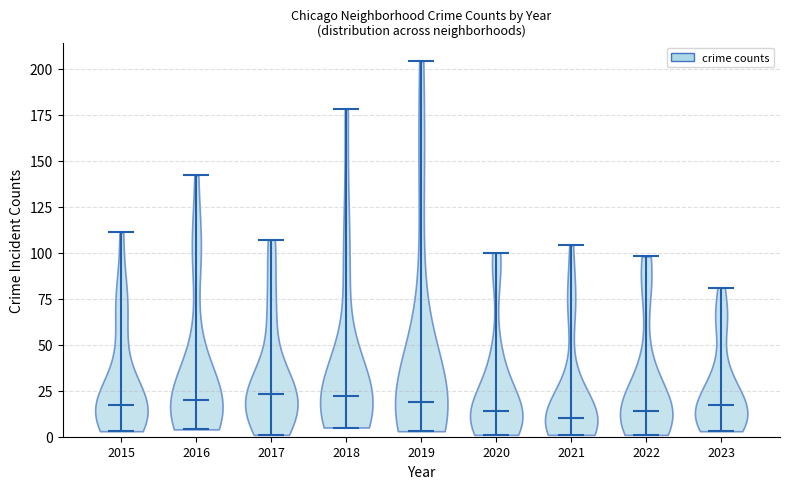

Reading left to right, read every violin against the y-axis: where its median line is, and the lowest and highest points it reaches. The values are not printed on the chart, so give them approximately, as read against the axis.

2015: median line 15, lowest point 5, highest point 110
2016: median line 20, lowest point 5, highest point 140
2017: median line 25, lowest point 0, highest point 105
2018: median line 20, lowest point 5, highest point 180
2019: median line 20, lowest point 5, highest point 205
2020: median line 15, lowest point 0, highest point 100
2021: median line 10, lowest point 0, highest point 105
2022: median line 15, lowest point 0, highest point 100
2023: median line 20, lowest point 5, highest point 80